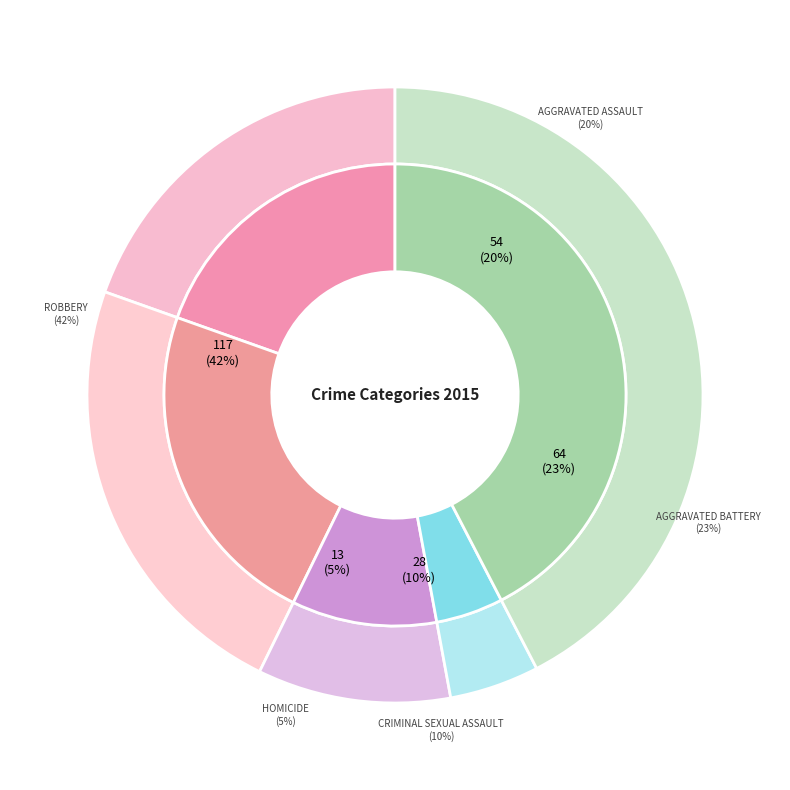

Do Homicide and Criminal Sexual Assault together represent more than half of the pie?

No